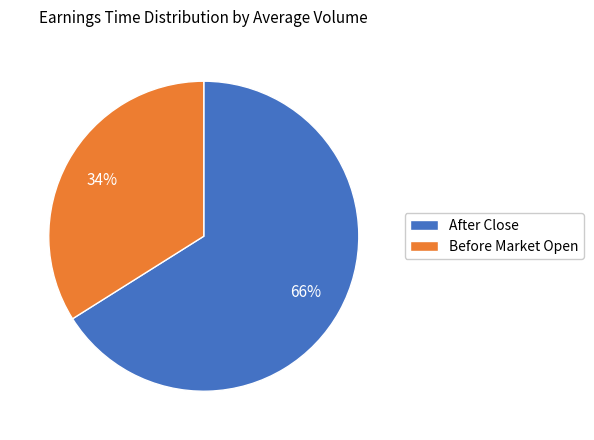

What is the smallest slice in the pie chart?

Before Market Open